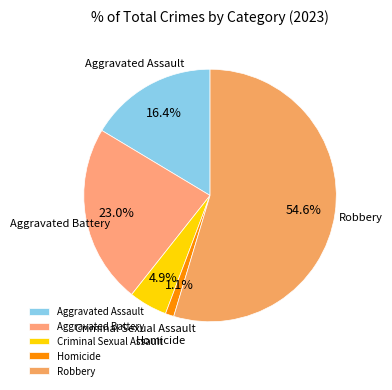

Which category has the smallest portion of the pie?

Homicide